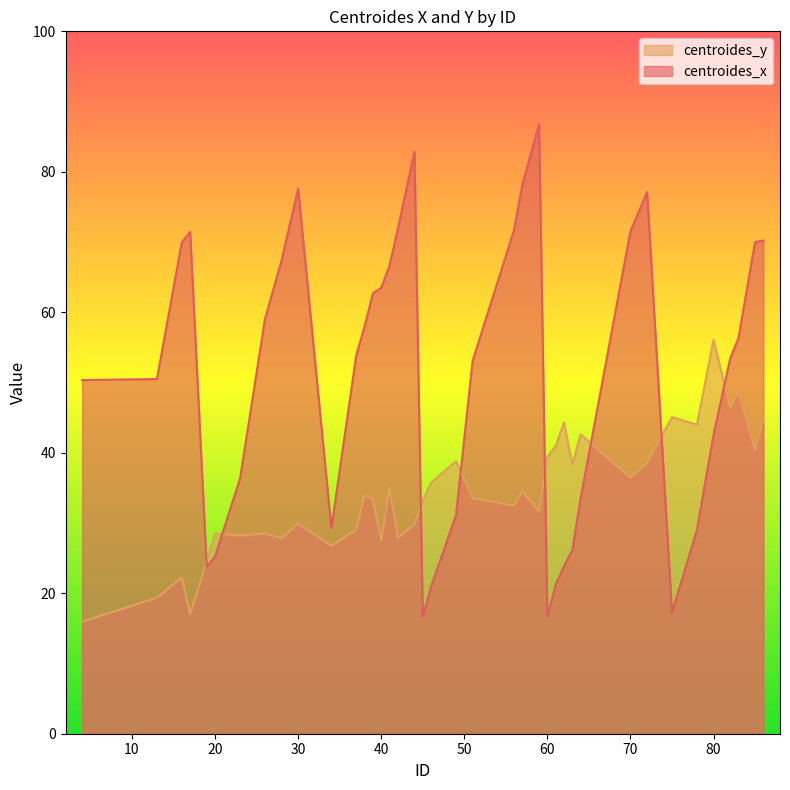

The value of centroides_y at 20 is 13.0. True or false?

False